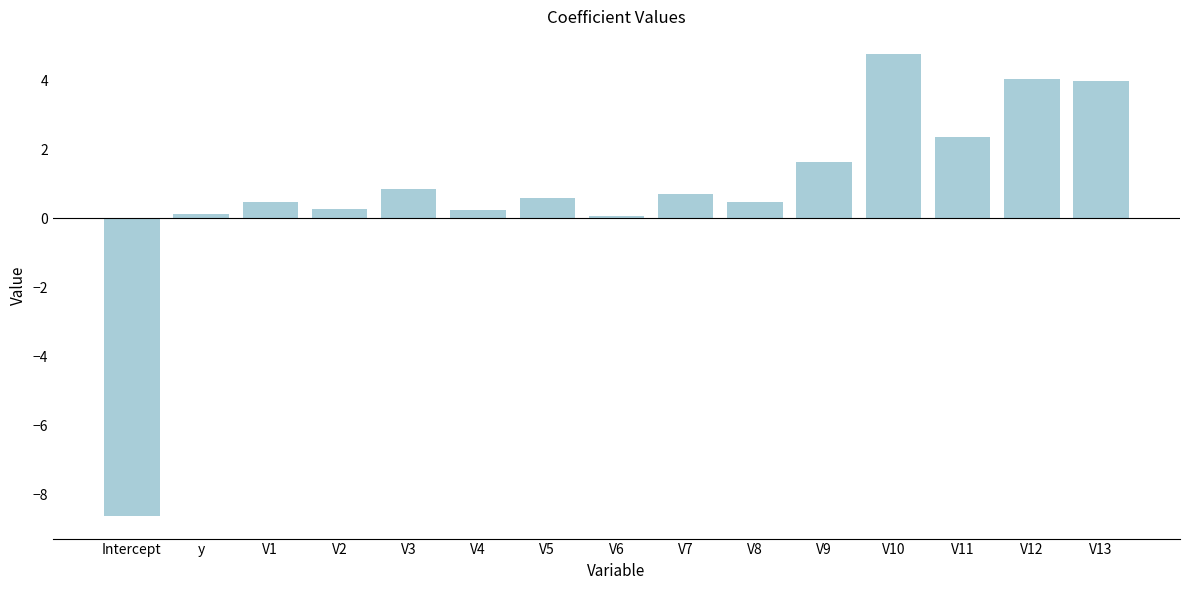

What is the average value?

0.8